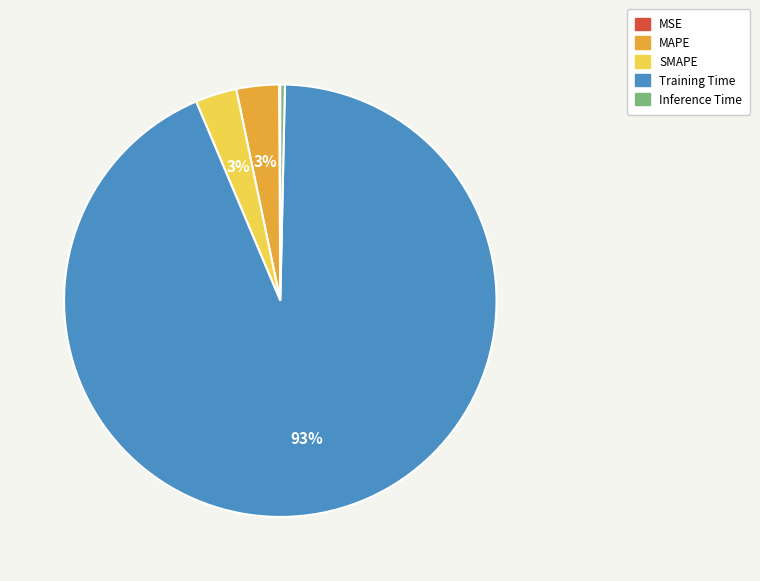

Which slice is the largest?

Training Time